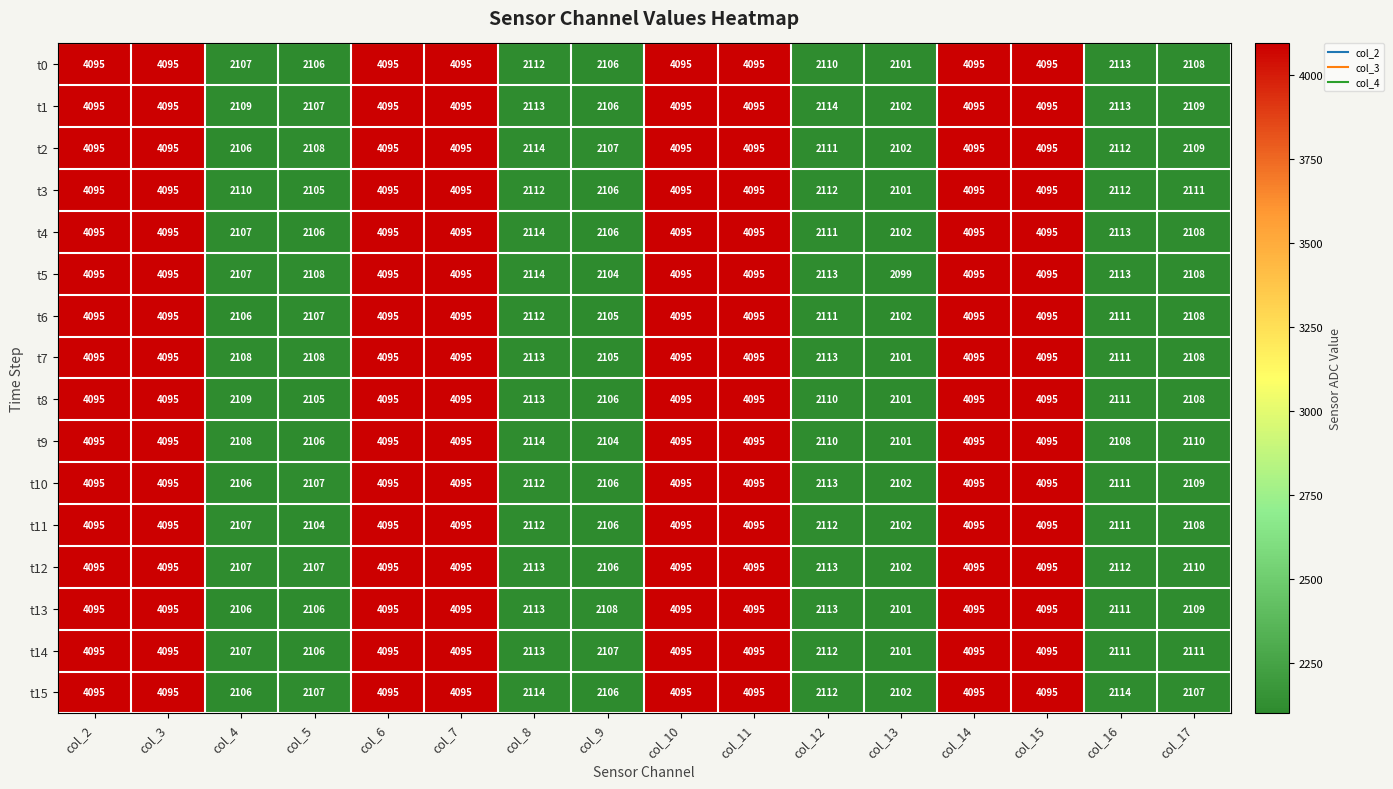

What is the smallest value displayed?

2099